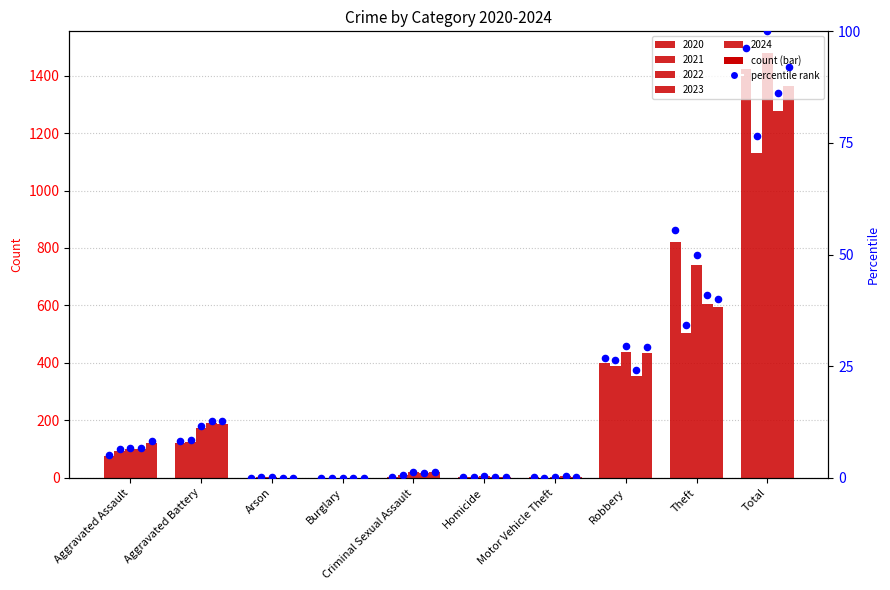

At which category is the sum across all series the highest?

Total